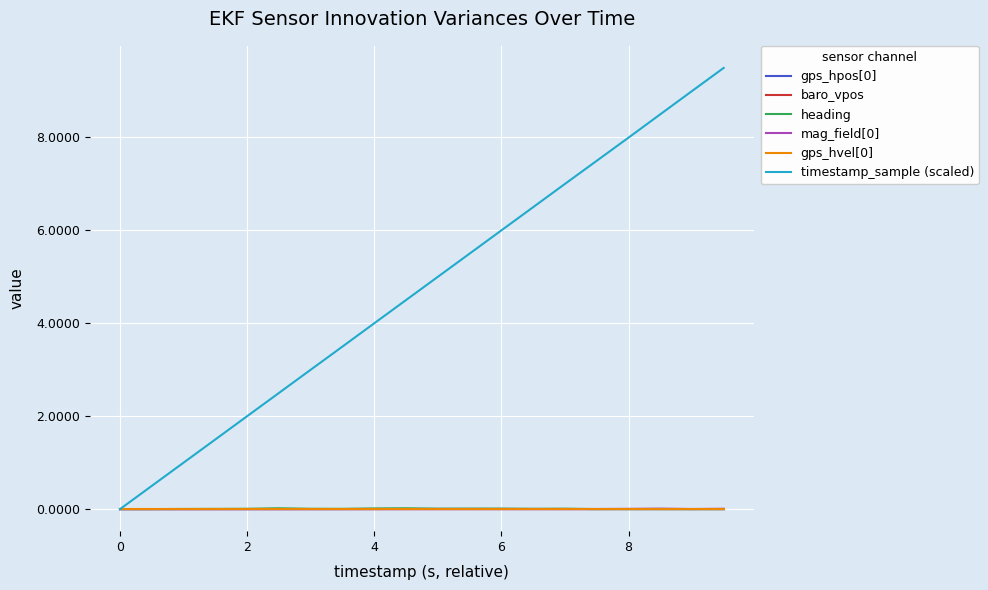

Which series has the largest range (max minus min)?

timestamp_sample (scaled)